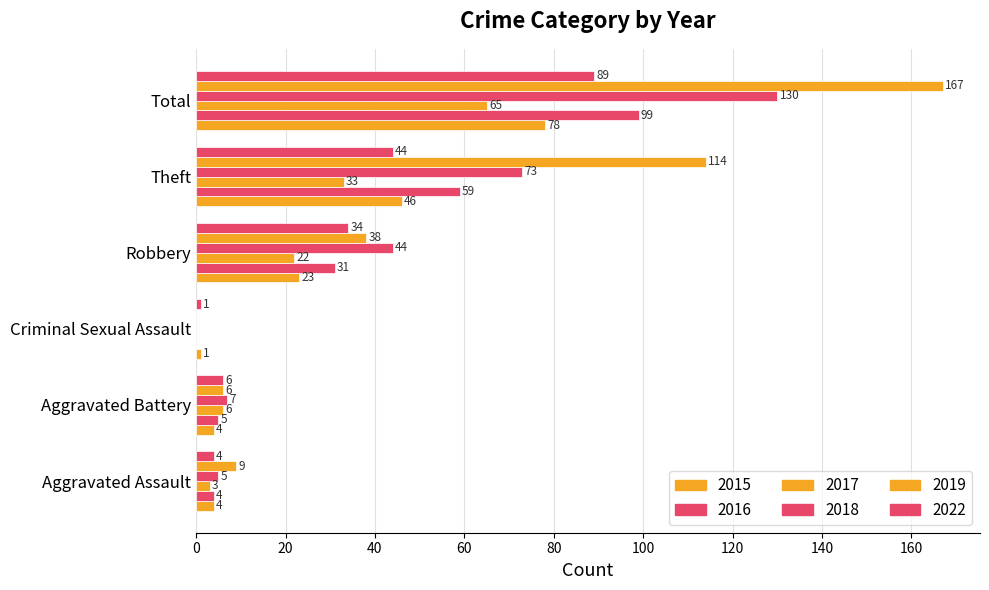

What is the difference between the maximum and second lowest values in the 2016 series?

95